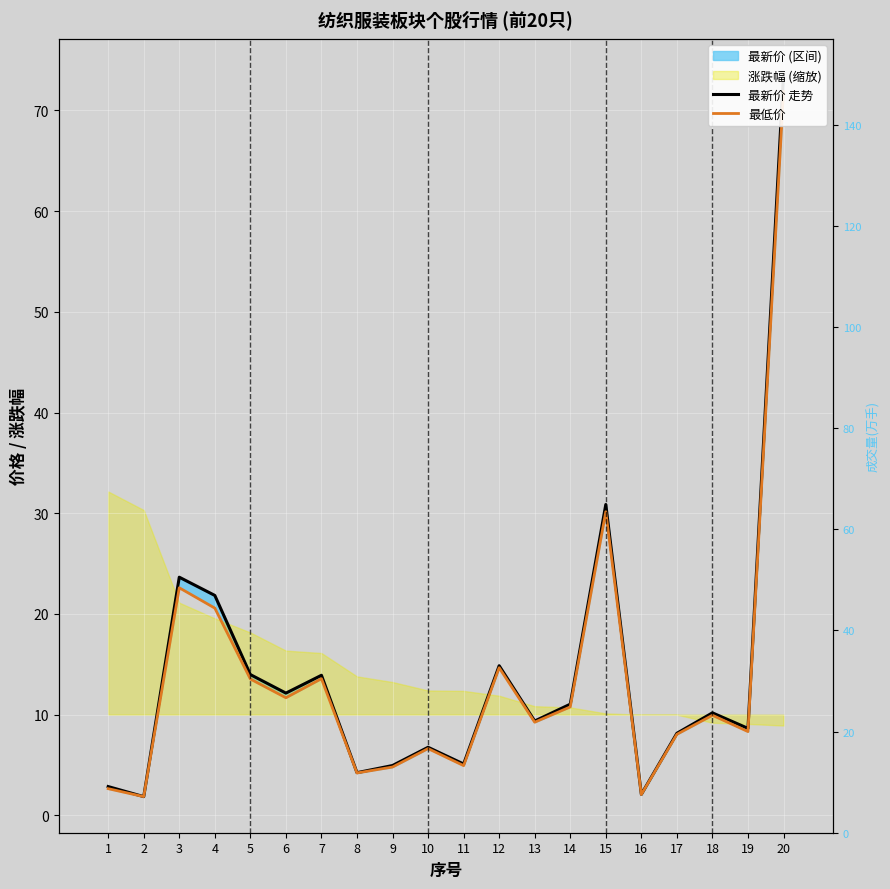

How many data points in 最新价 走势 are above 10?

10